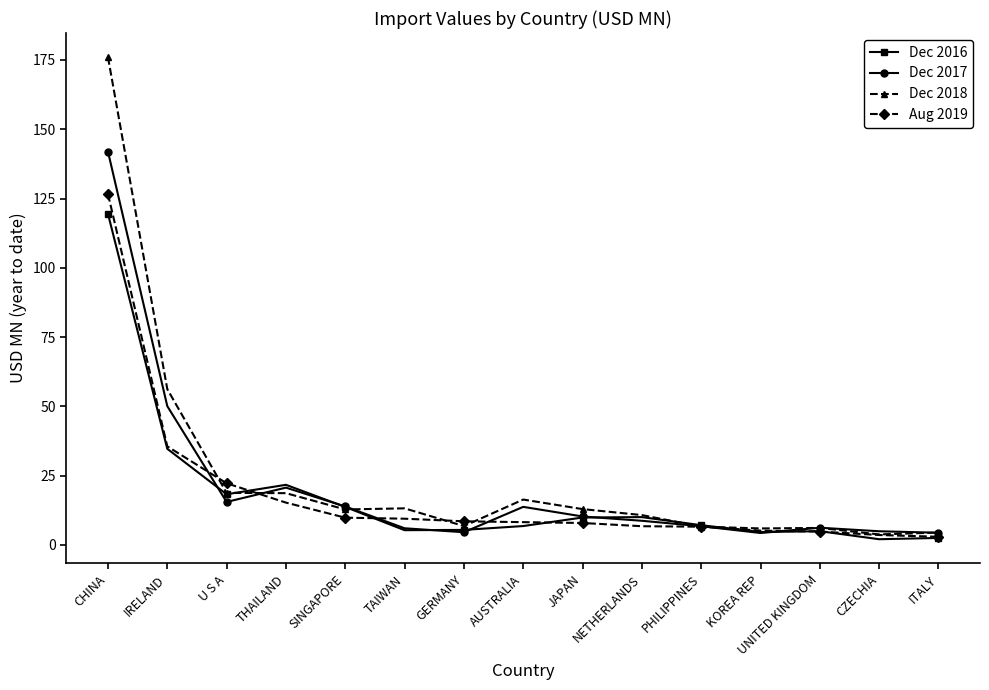

What is the spread (max minus min) of values at SINGAPORE?

4.0